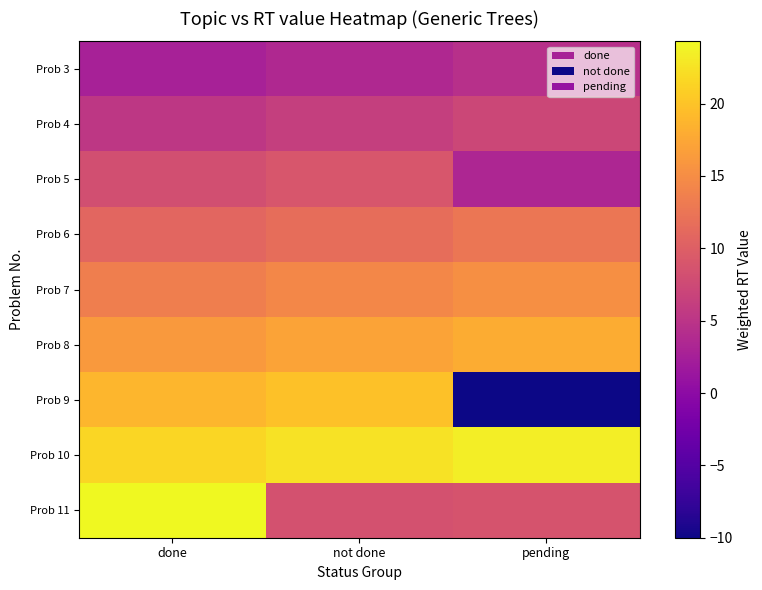

Reading left to right, list all the values displayed in this chart.

Prob 3: done=2.7	not done=3.6	pending=4.5
Prob 4: done=5.4	not done=6.3	pending=7.2
Prob 5: done=8.1	not done=9.0	pending=3.3
Prob 6: done=10.8	not done=11.7	pending=12.6
Prob 7: done=13.5	not done=14.4	pending=15.3
Prob 8: done=16.2	not done=17.1	pending=18.0
Prob 9: done=18.9	not done=19.8	pending=-10.0
Prob 10: done=21.6	not done=22.5	pending=23.4
Prob 11: done=24.3	not done=8.4	pending=8.7